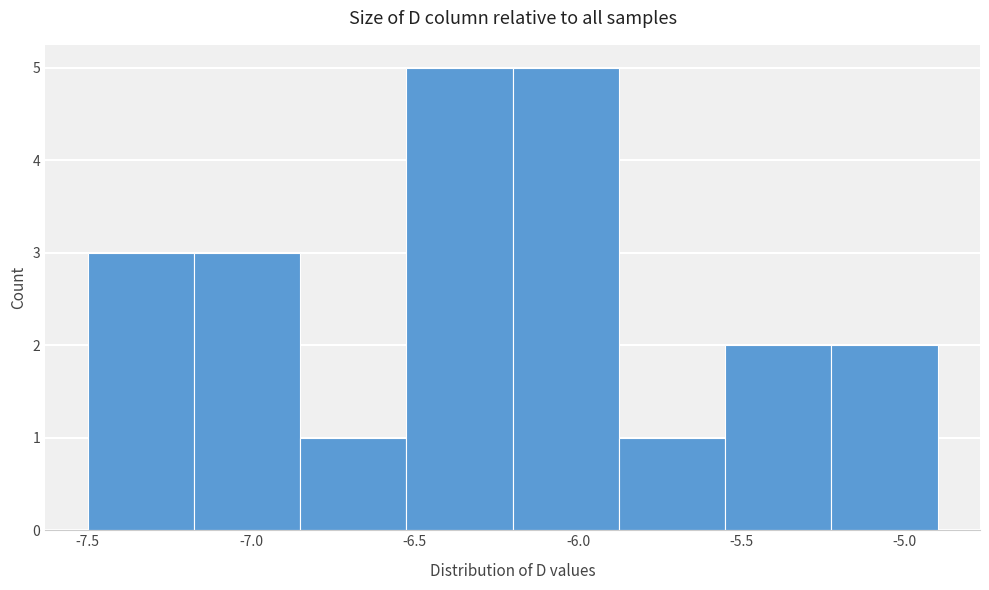

Reading left to right, list every bar in this chart as the range it spans on the x-axis followed by its height. Neither the bar edges nor the heights are printed on the chart, so give them approximately, as read against the axes.

-7.500 to -7.175: 3
-7.175 to -6.850: 3
-6.850 to -6.525: 1
-6.525 to -6.200: 5
-6.200 to -5.875: 5
-5.875 to -5.550: 1
-5.550 to -5.225: 2
-5.225 to -4.900: 2